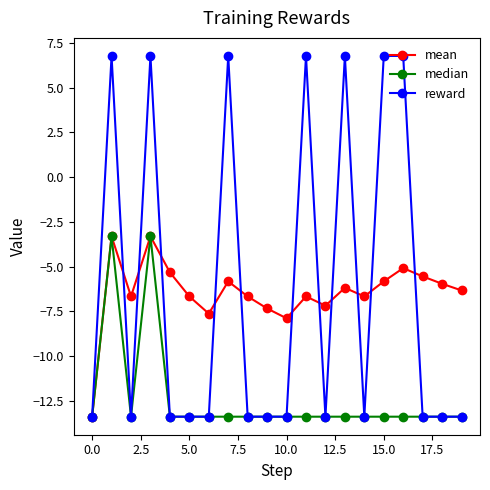

What is the minimum value for reward?

-13.4